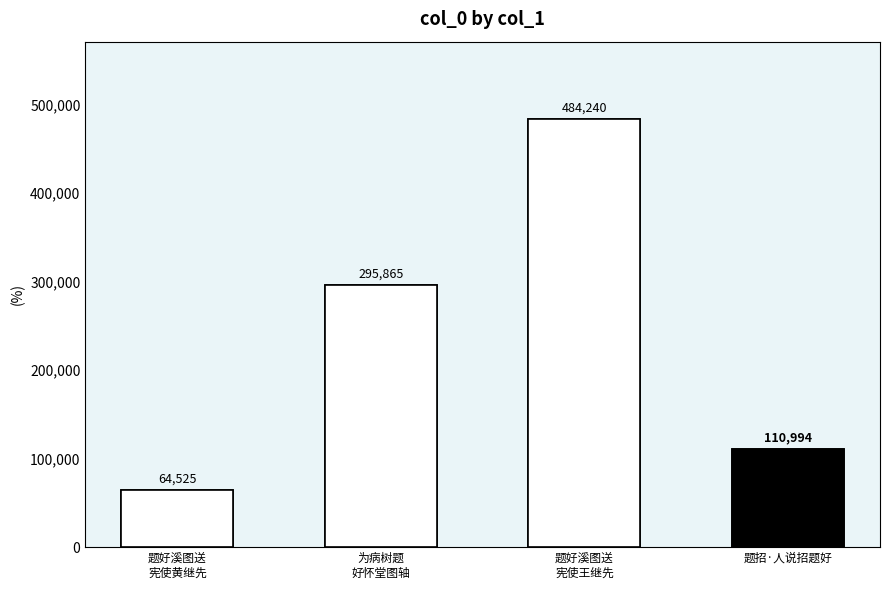

Which category has the lowest value across all series?

题好溪图送
宪使黄继先